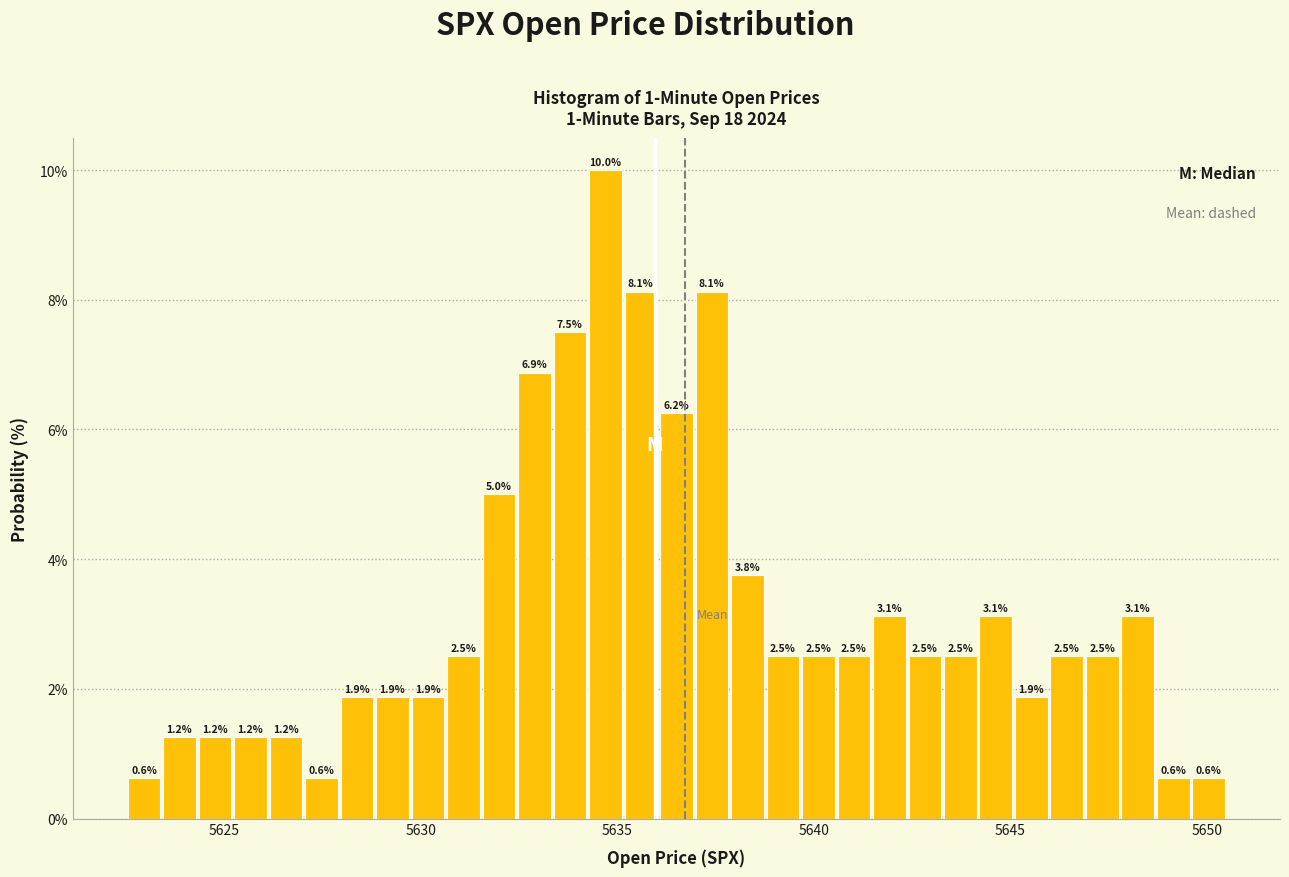

Around what value on the x-axis is the tallest bar? Give the approximate position of its centre, as read against the axis.

5634.5